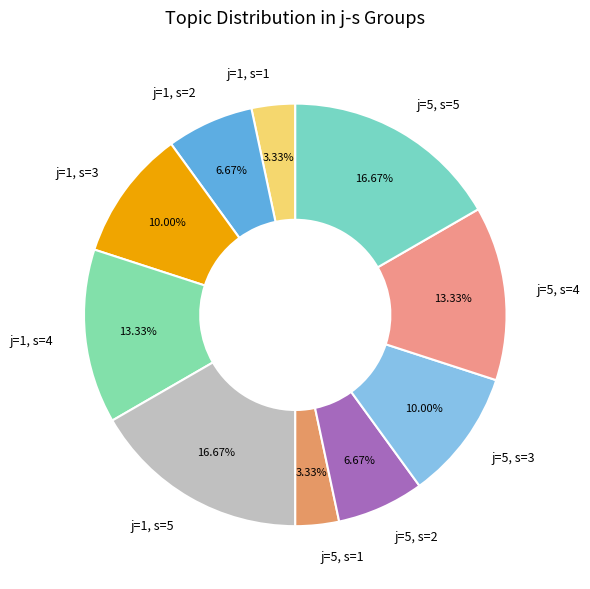

What portion of the pie excludes j=1, s=4?

86.7%